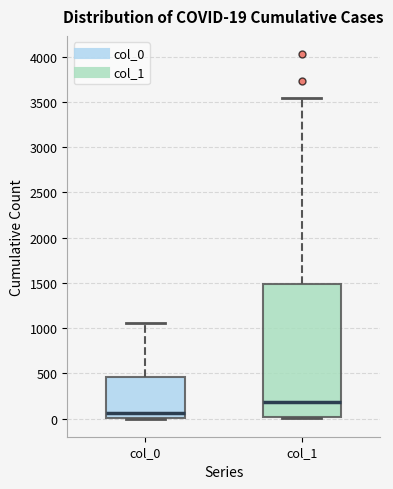

Which box has the lowest median line?

col_0